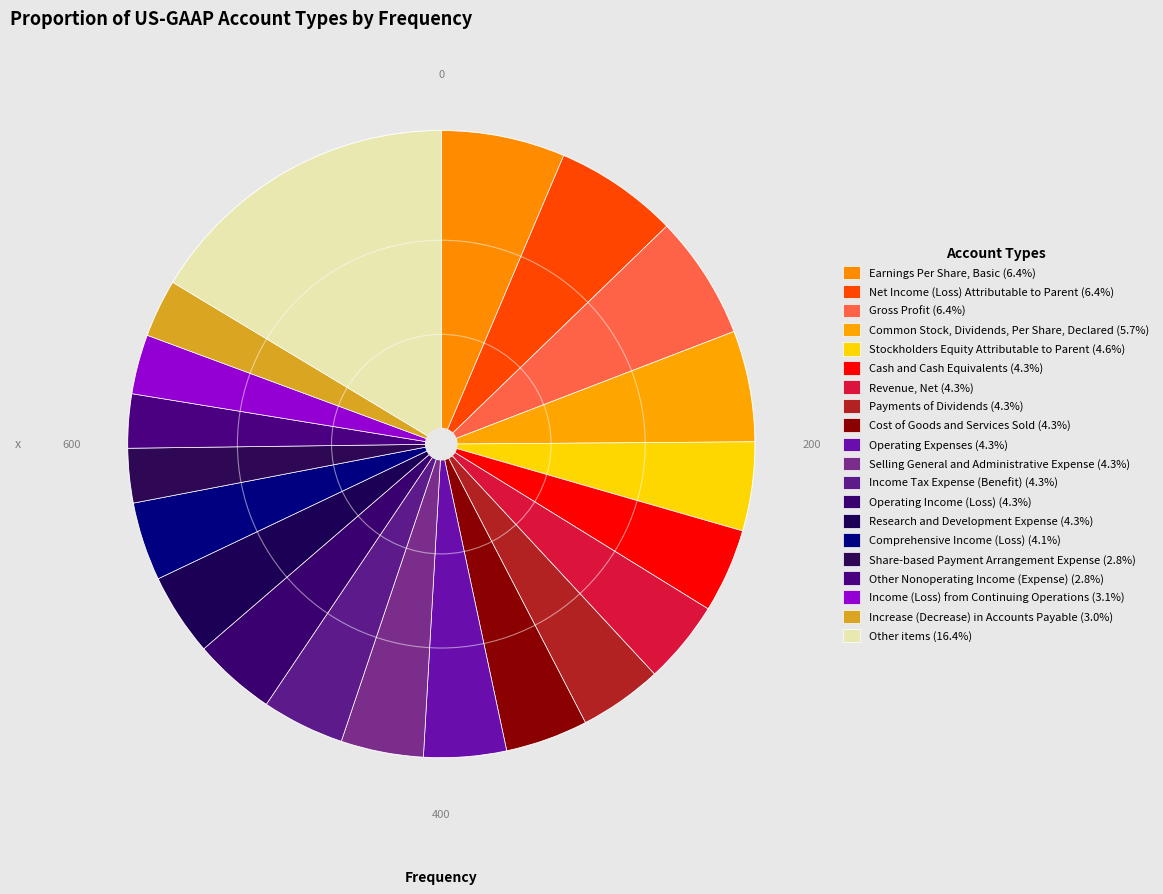

Combined, what portion of the pie is Research and Development Expense and Cash and Cash Equivalents?

8.6%